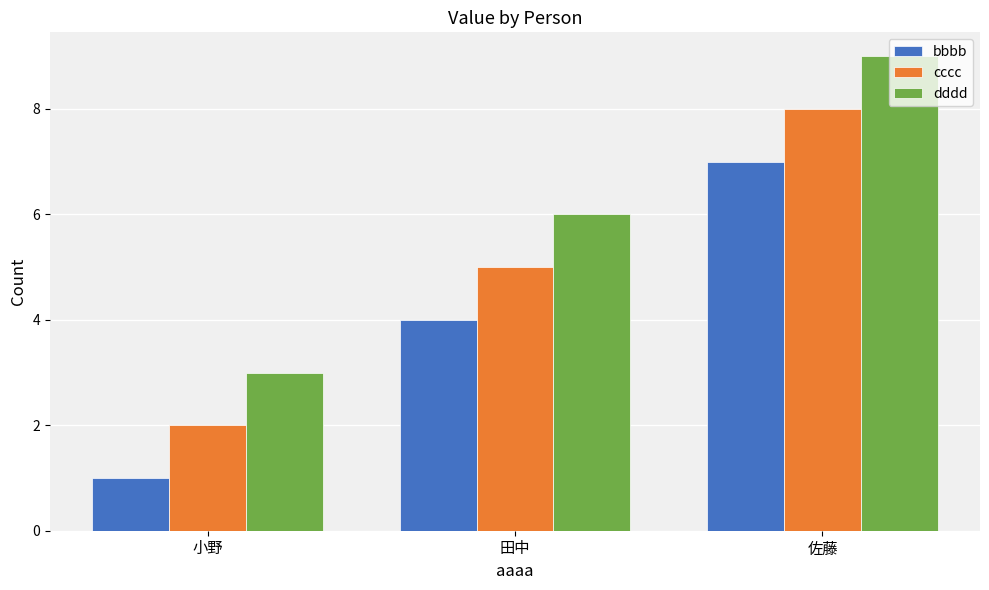

What is the sum of the bbbb values at 田中 and 佐藤?

11